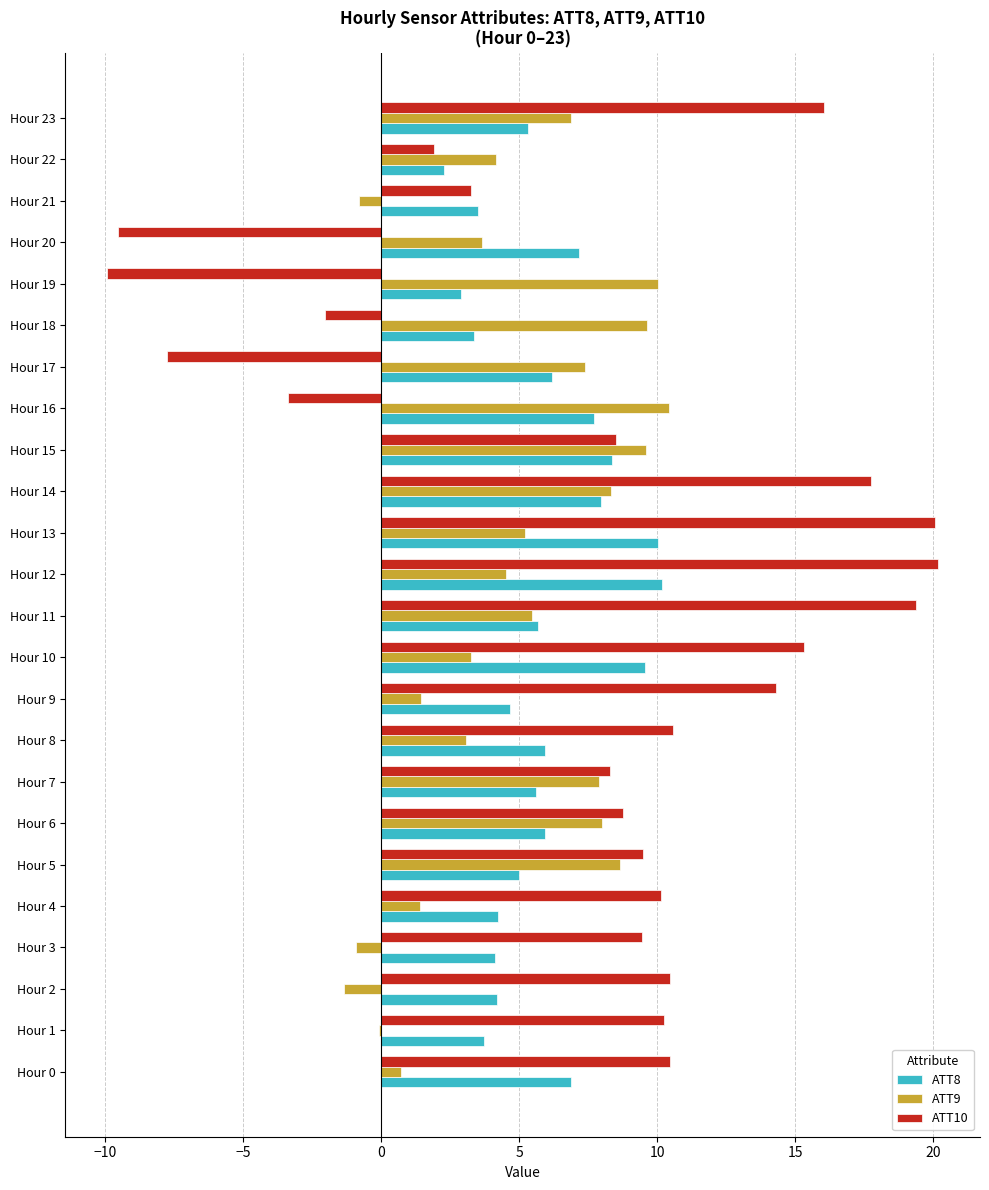

The ATT8 series shows 2.1 at Hour 8. True or false?

False